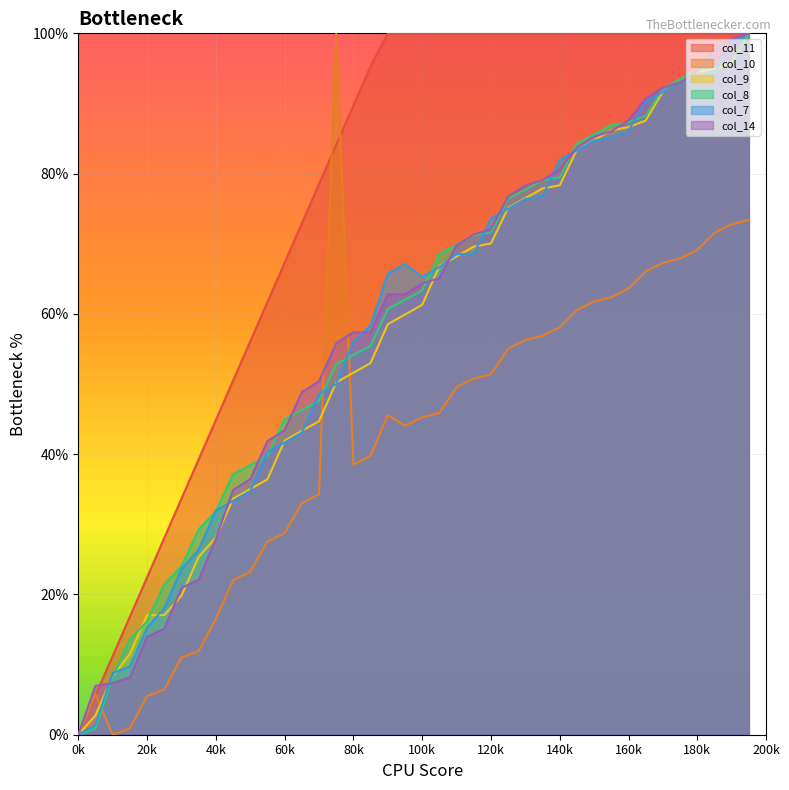

How many times do col_8 and col_14 cross each other?

10